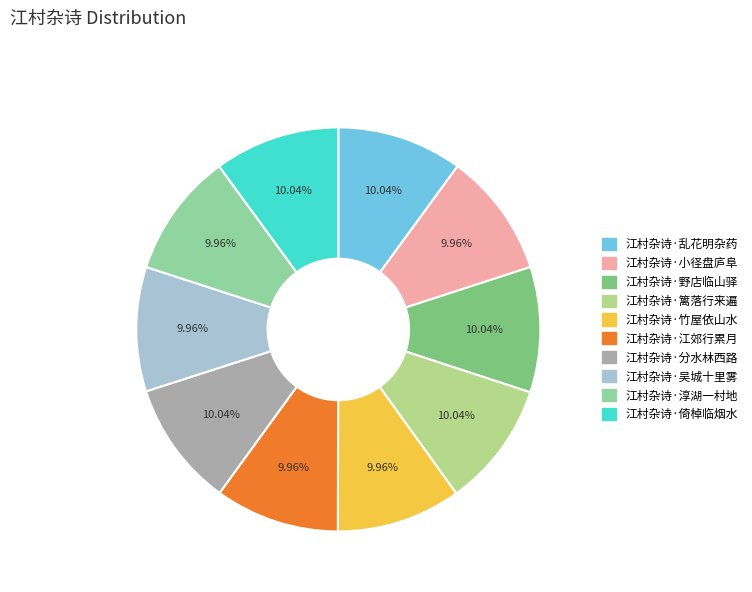

Is 江村杂诗·江郊行累月 the majority of the pie?

No